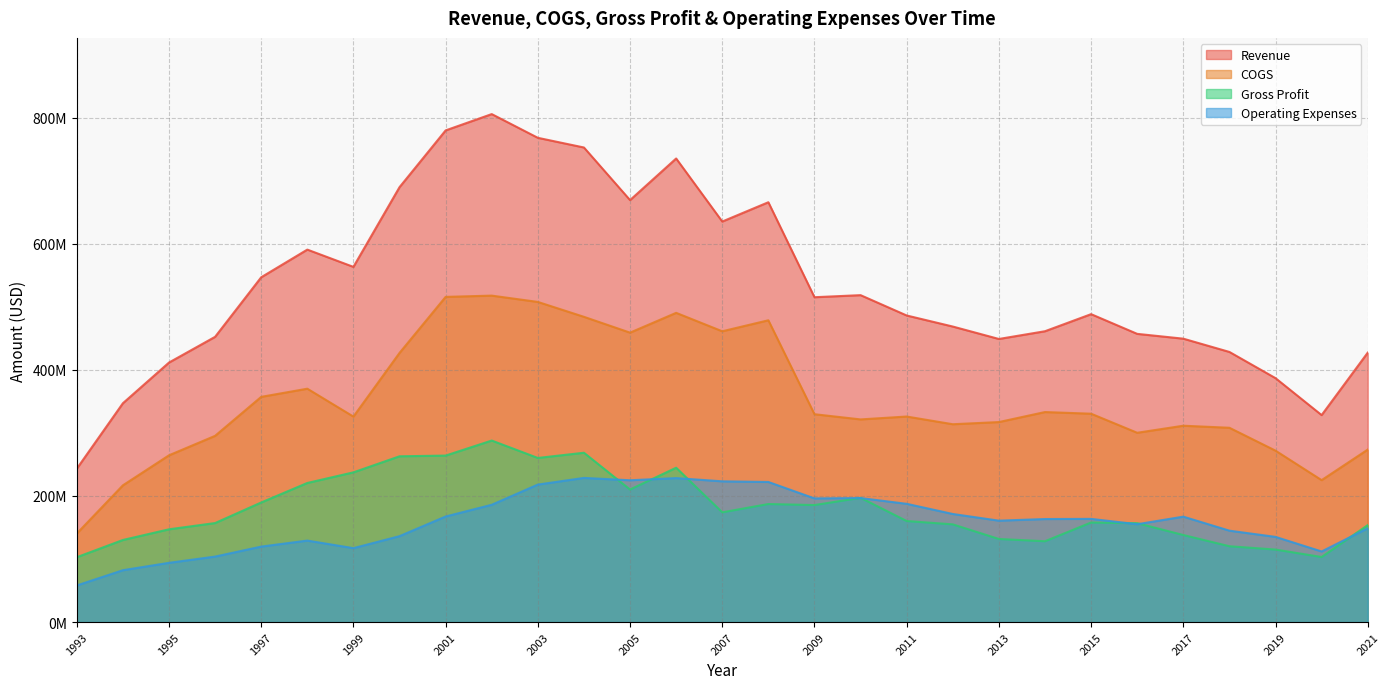

What is the difference between the highest and lowest values at 2007?

461314790